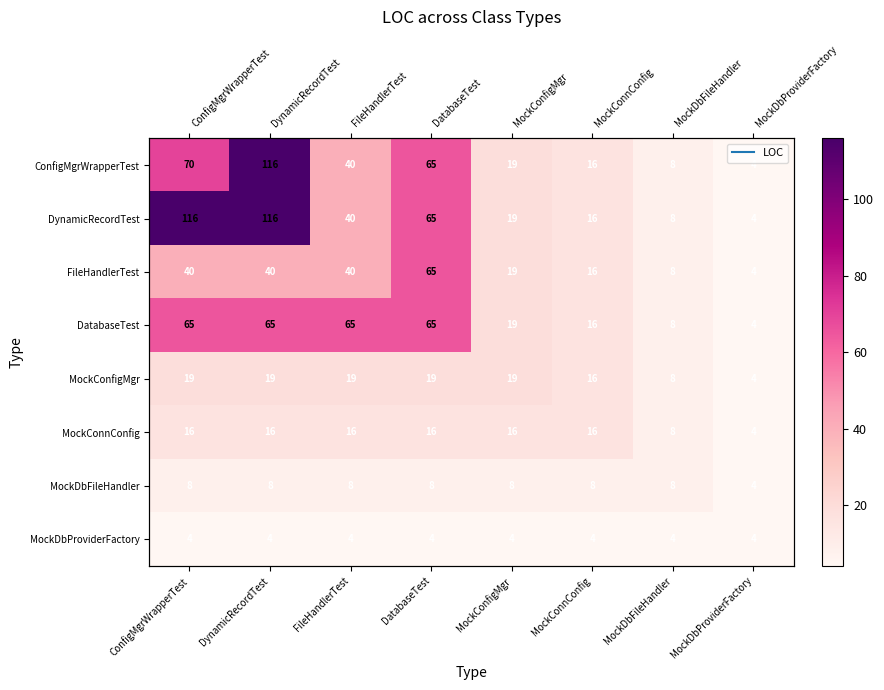

Rank the series by their maximum value, from highest to lowest.

ConfigMgrWrapperTest, DynamicRecordTest, FileHandlerTest, DatabaseTest, MockConfigMgr, MockConnConfig, MockDbFileHandler, MockDbProviderFactory